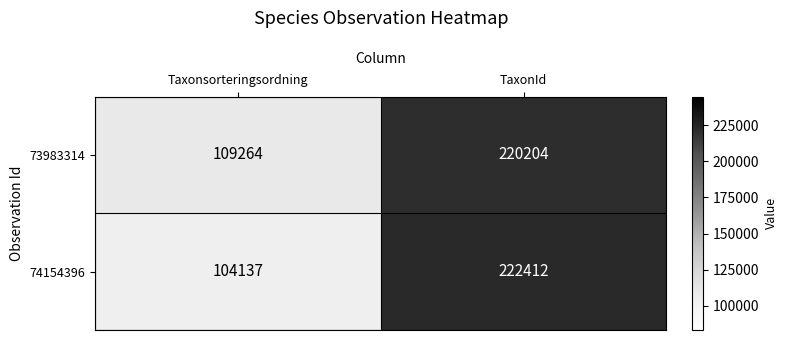

Which series has the largest total across all categories?

73983314